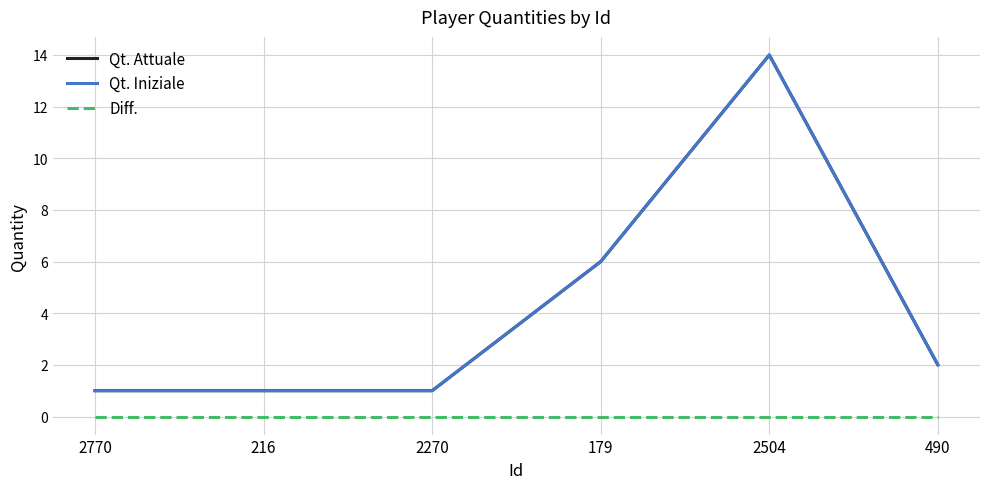

What is the average value of the Qt. Attuale series?

4